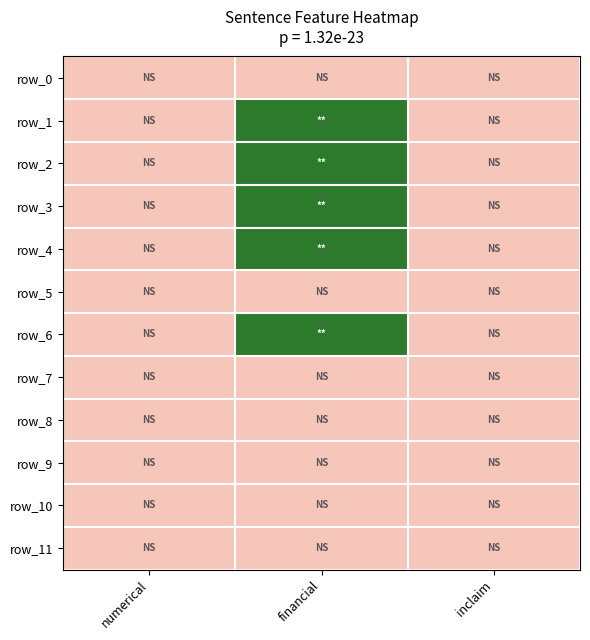

How many categories are shown in the chart?

3